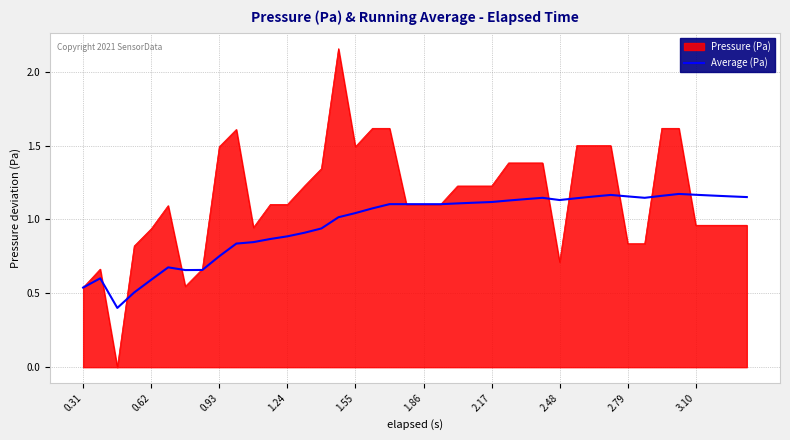

Which series has the largest total across all categories?

Pressure (Pa)